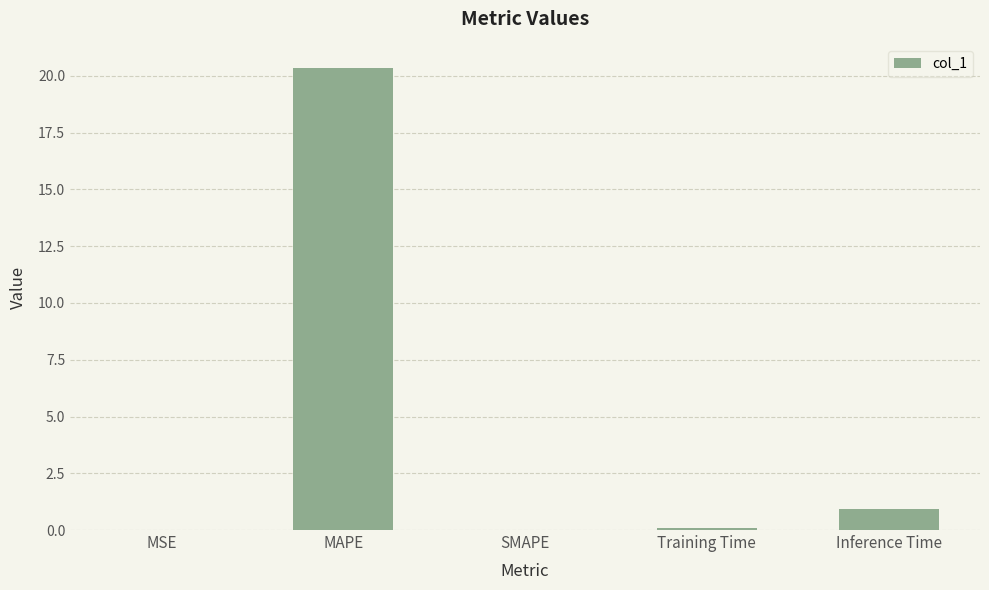

Are the bars horizontal?

No